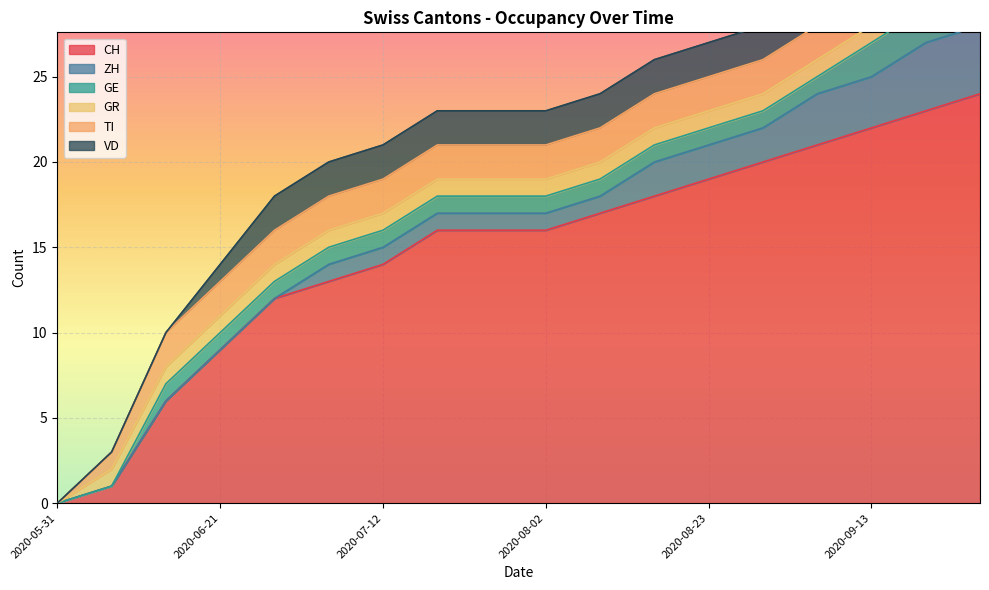

At how many categories does at least one series exceed 29?

4